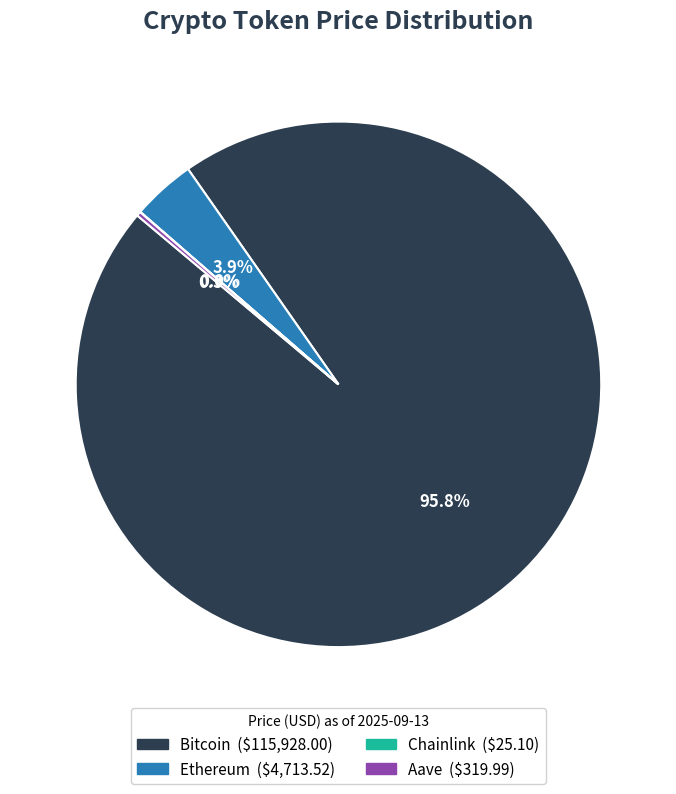

To the nearest percent, what is the difference between the Ethereum and Bitcoin slice percentages?

92%